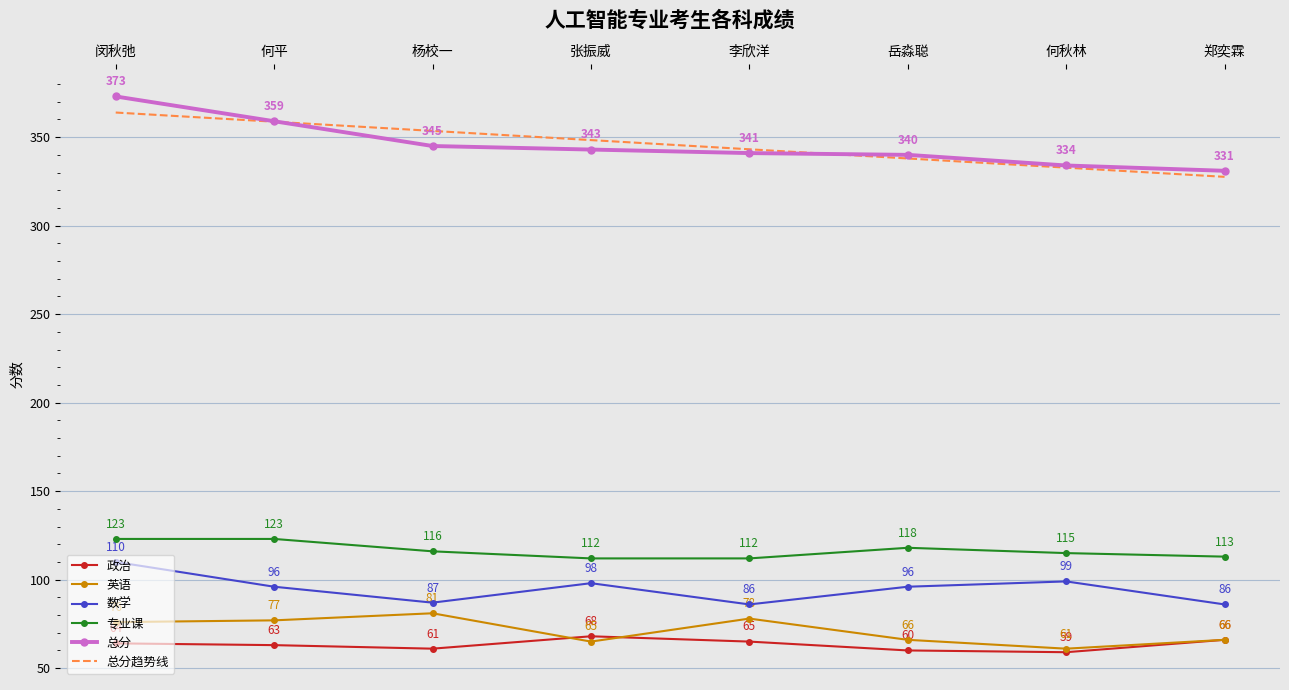

What is the approximate value of 数学 at 何秋林?

99.0